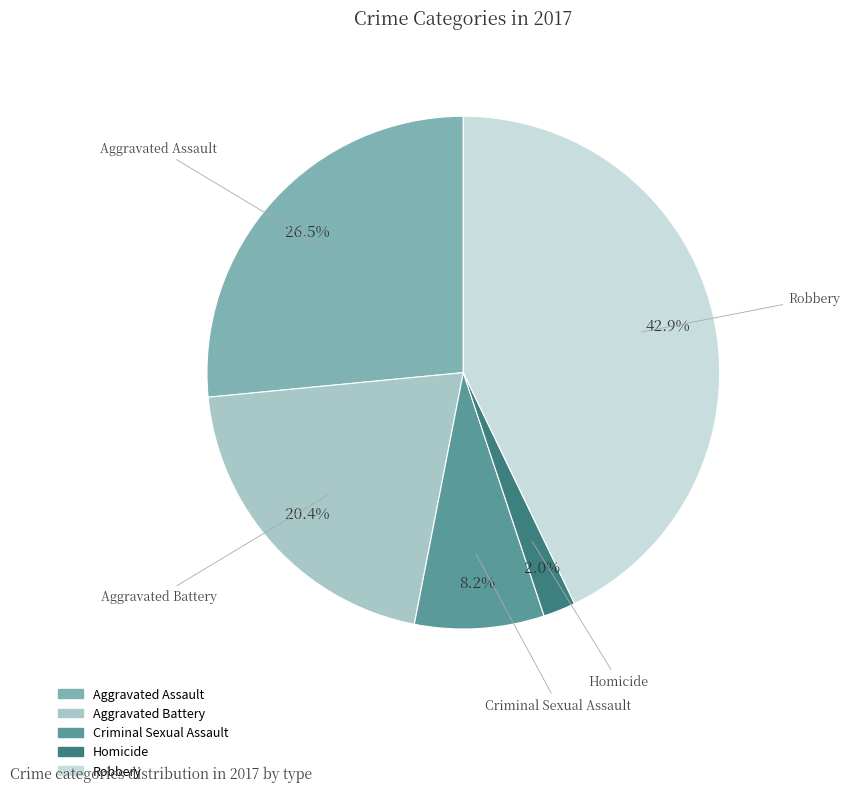

Does any single category account for the majority?

No